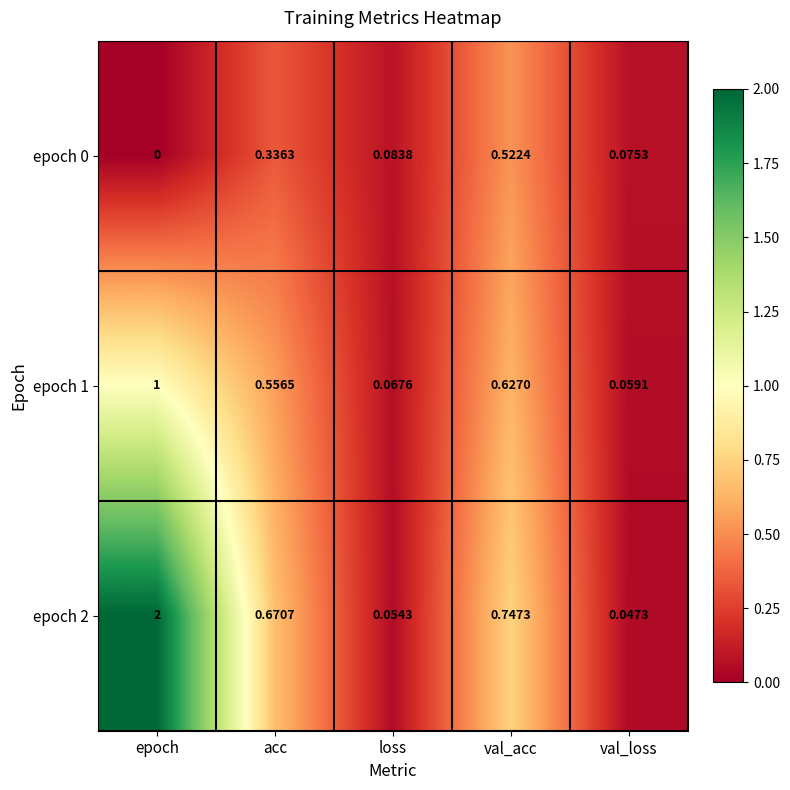

At which category does the chart reach its peak across all series?

epoch